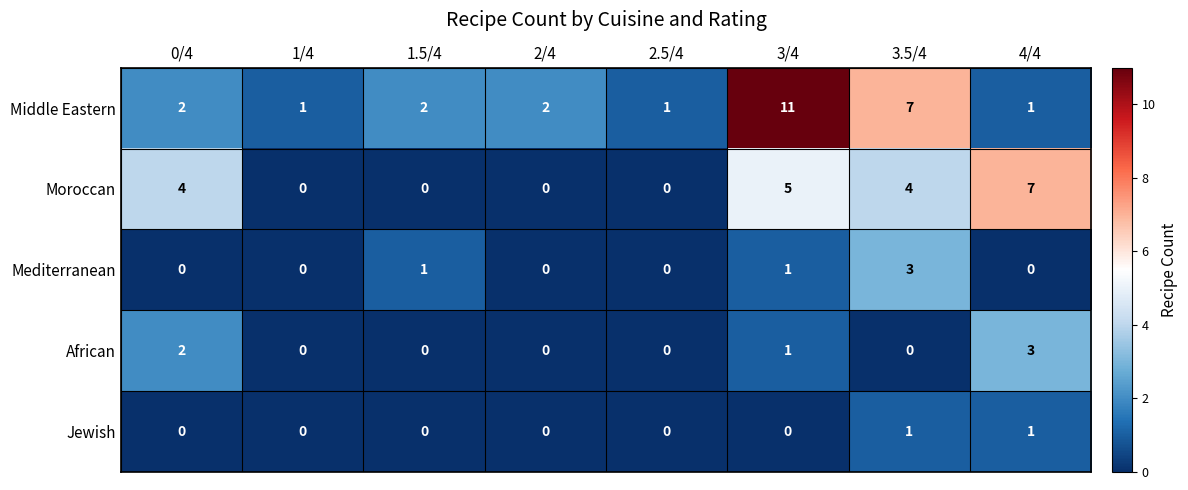

What is the approximate value of Moroccan at 3.5/4?

4